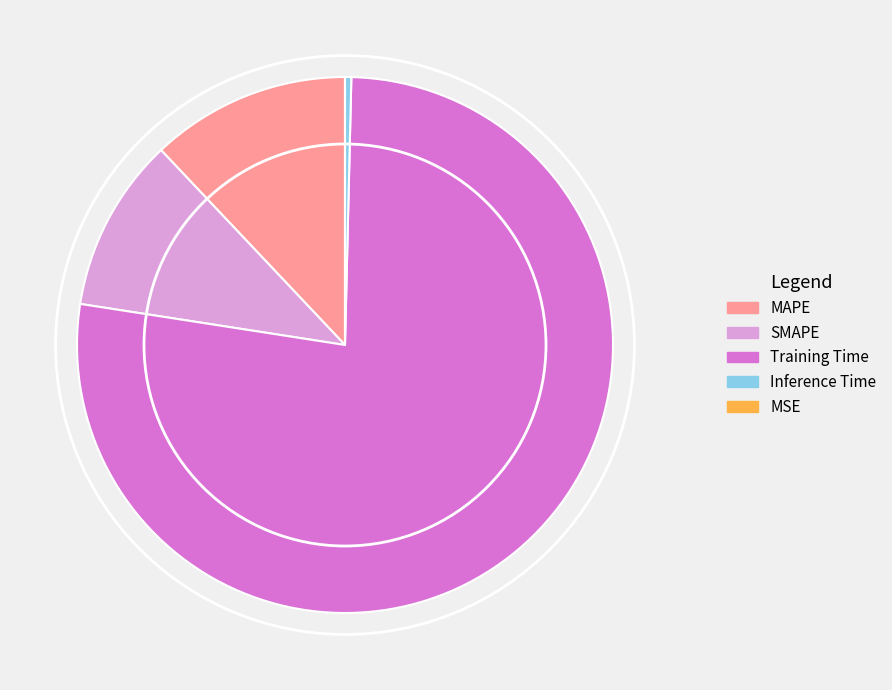

The Training Time slice represents 77% of the pie. True or false?

True